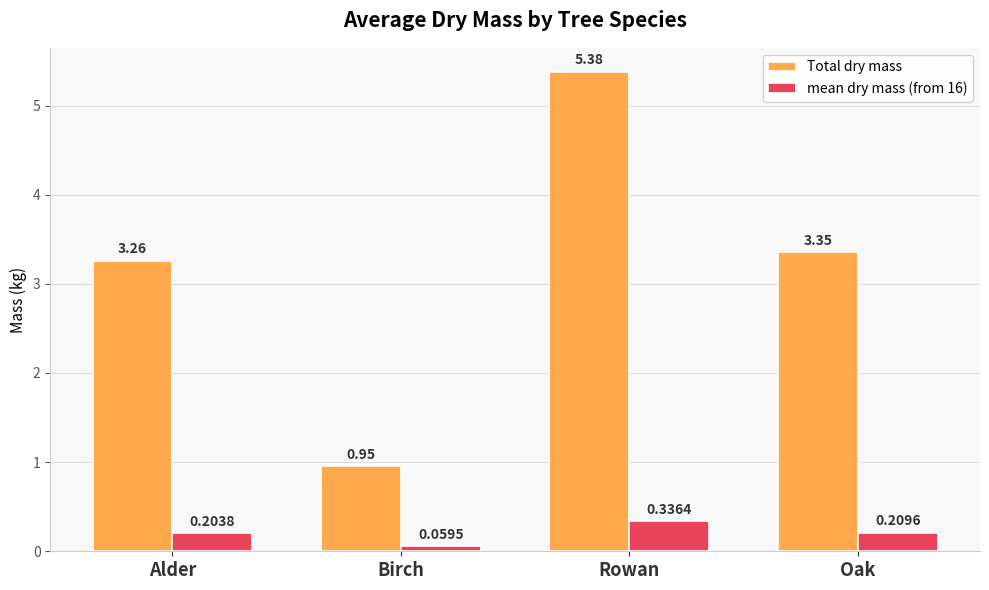

What is the highest value of the Total dry mass series?

5.4